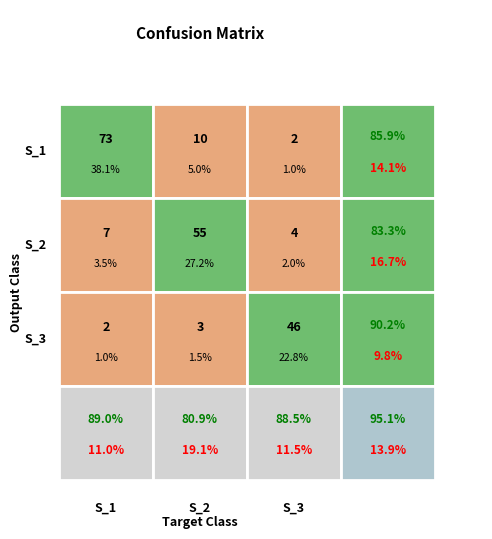

Which category has the highest value across all series?

S_1